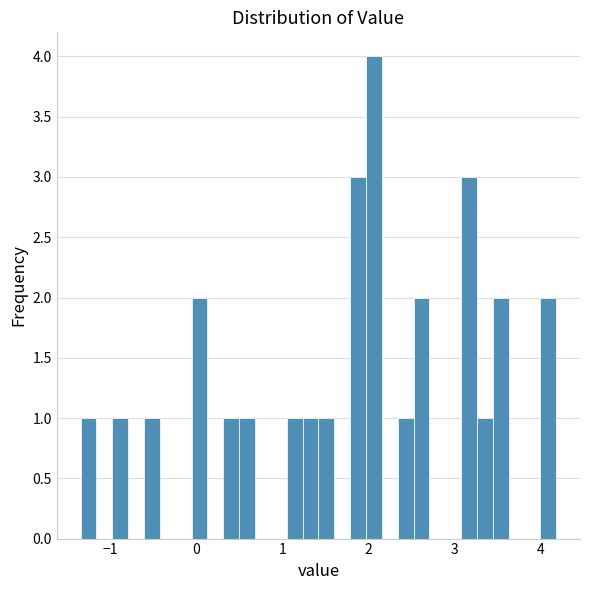

Around what value on the x-axis is the tallest bar? Give the approximate position of its centre, as read against the axis.

2.1